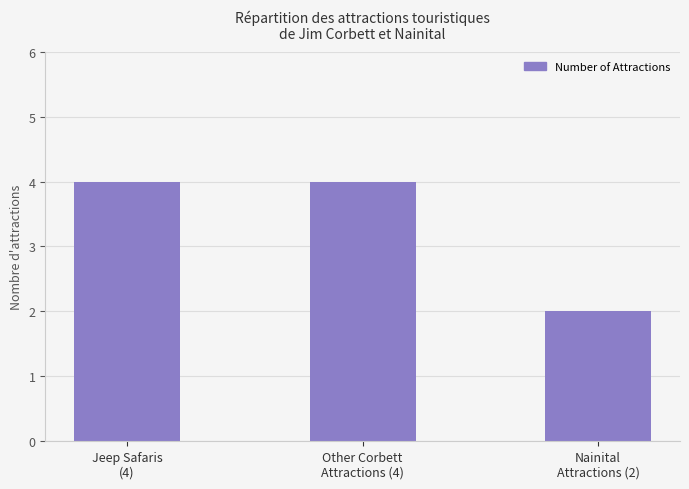

Does the chart contain any negative values?

No